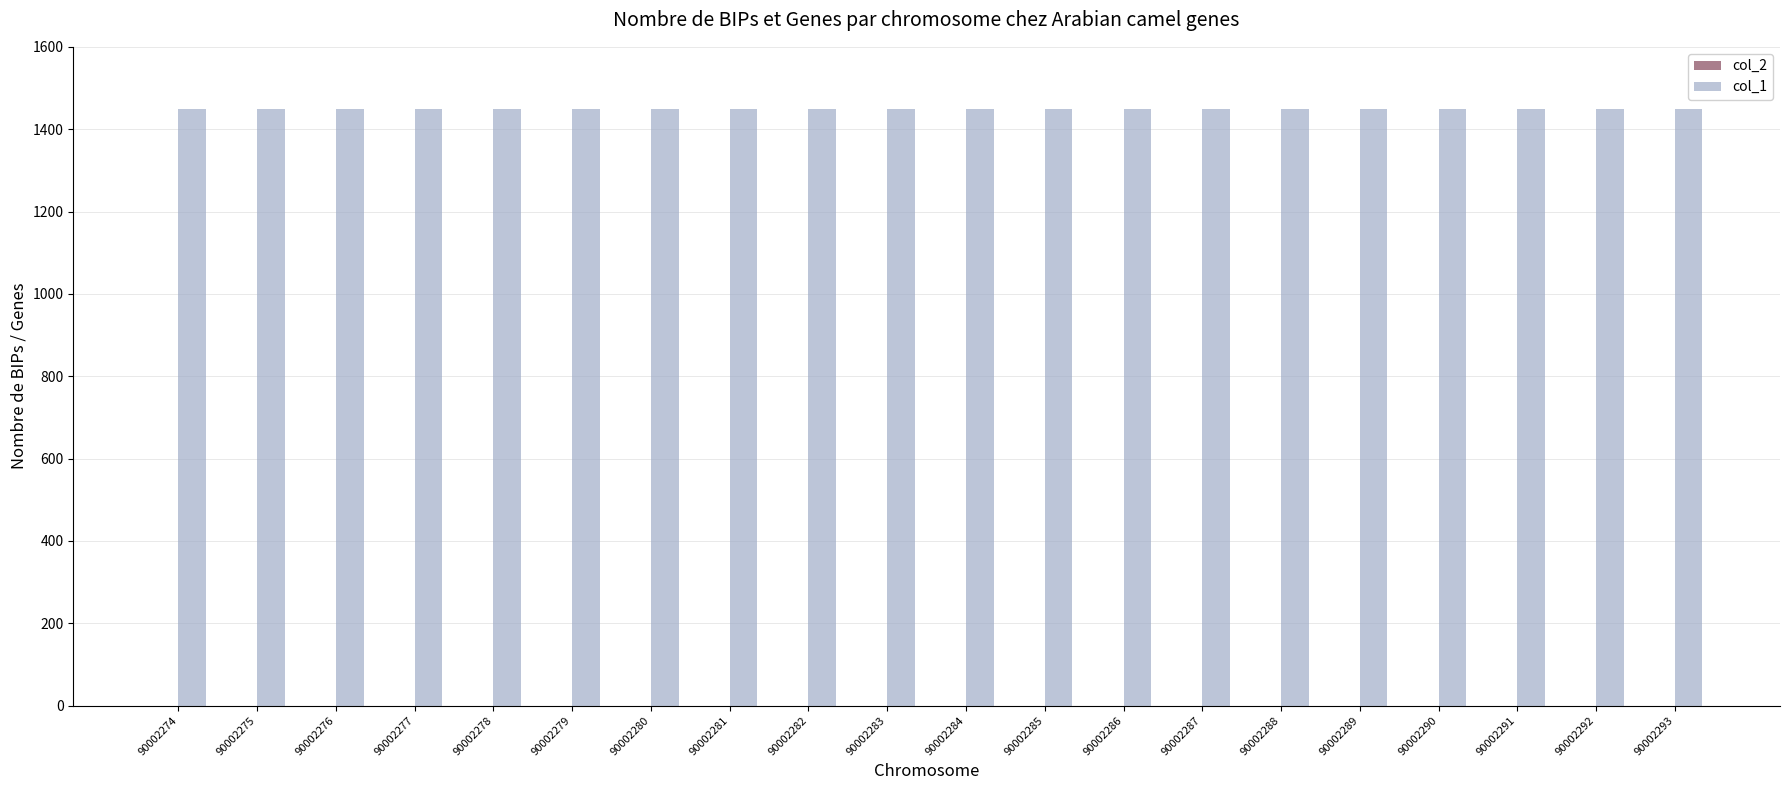

Reading left to right, transcribe all the data shown in this chart.

col_2: 90002274=0.0	90002275=0.0	90002276=0.0	90002277=0.0	90002278=0.0	90002279=0.0	90002280=0.0	90002281=0.0	90002282=0.0	90002283=0.0	90002284=0.0	90002285=0.0	90002286=0.0	90002287=0.0	90002288=0.0	90002289=0.0	90002290=0.0	90002291=0.0	90002292=0.0	90002293=0.0
col_1: 90002274=1450.0	90002275=1450.0	90002276=1450.0	90002277=1450.0	90002278=1450.0	90002279=1450.0	90002280=1450.0	90002281=1450.0	90002282=1450.0	90002283=1450.0	90002284=1450.0	90002285=1450.0	90002286=1450.0	90002287=1450.0	90002288=1450.0	90002289=1450.0	90002290=1450.0	90002291=1450.0	90002292=1450.0	90002293=1450.0